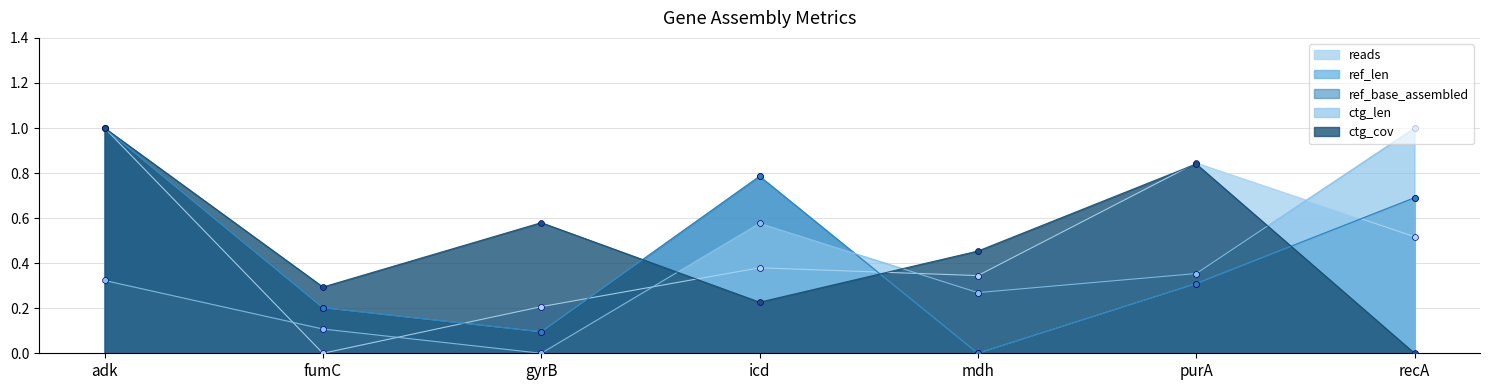

Which series reaches the maximum Y coordinate?

reads